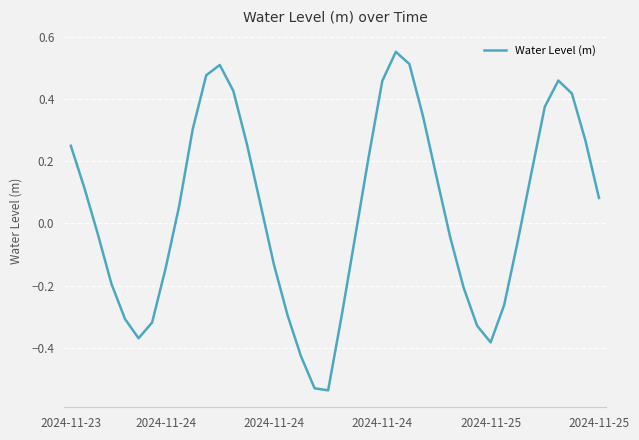

How many negative values are there?

19